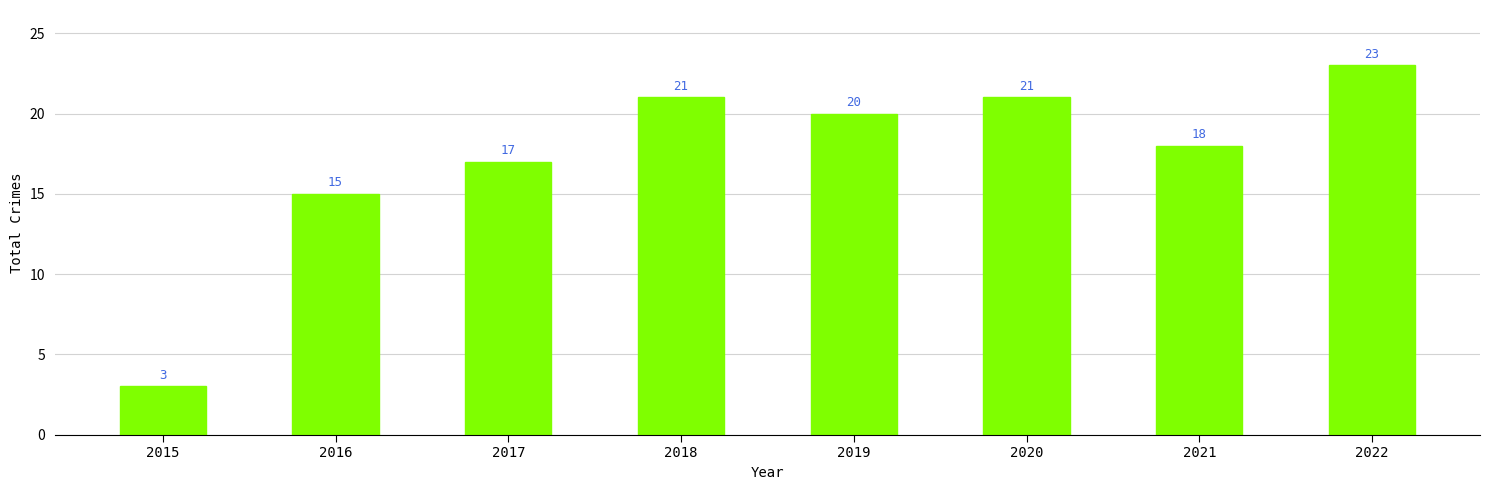

What is the minimum value shown in the chart?

3